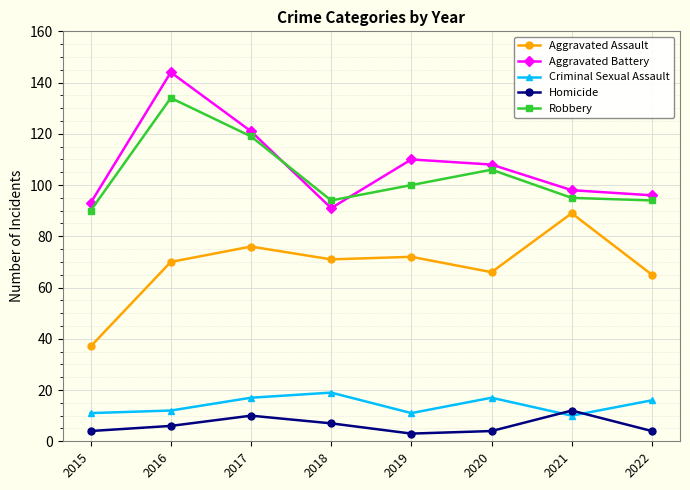

True or false: Homicide has a value of 4 at 2015.

True